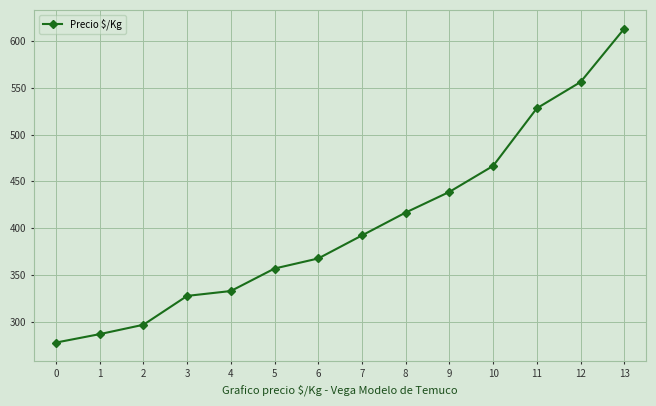

Count the number of data series in this chart.

1